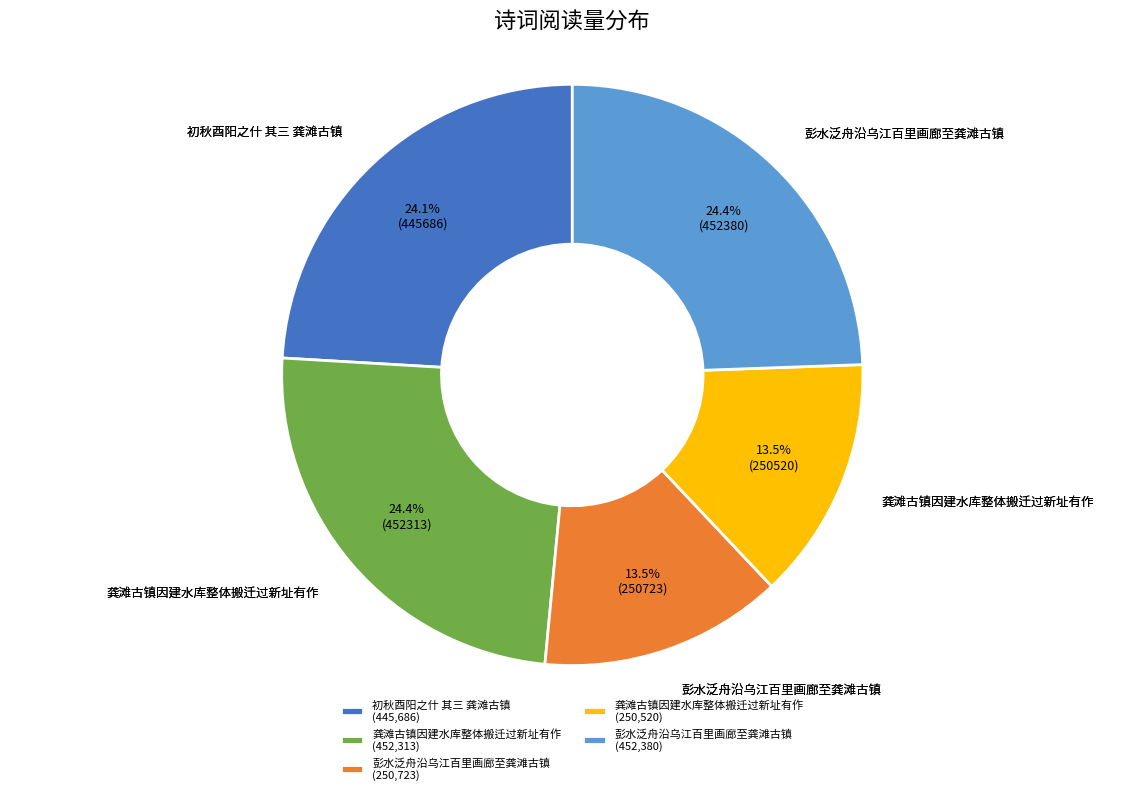

Is there any slice that represents more than half of the pie?

No